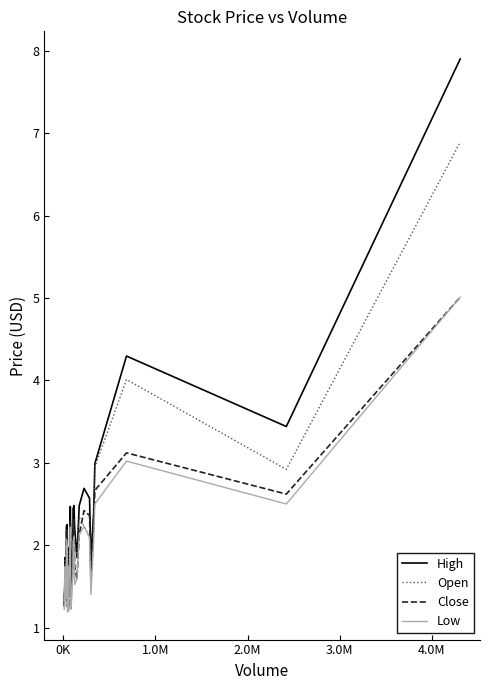

Does the chart display data point markers on the line(s)?

No